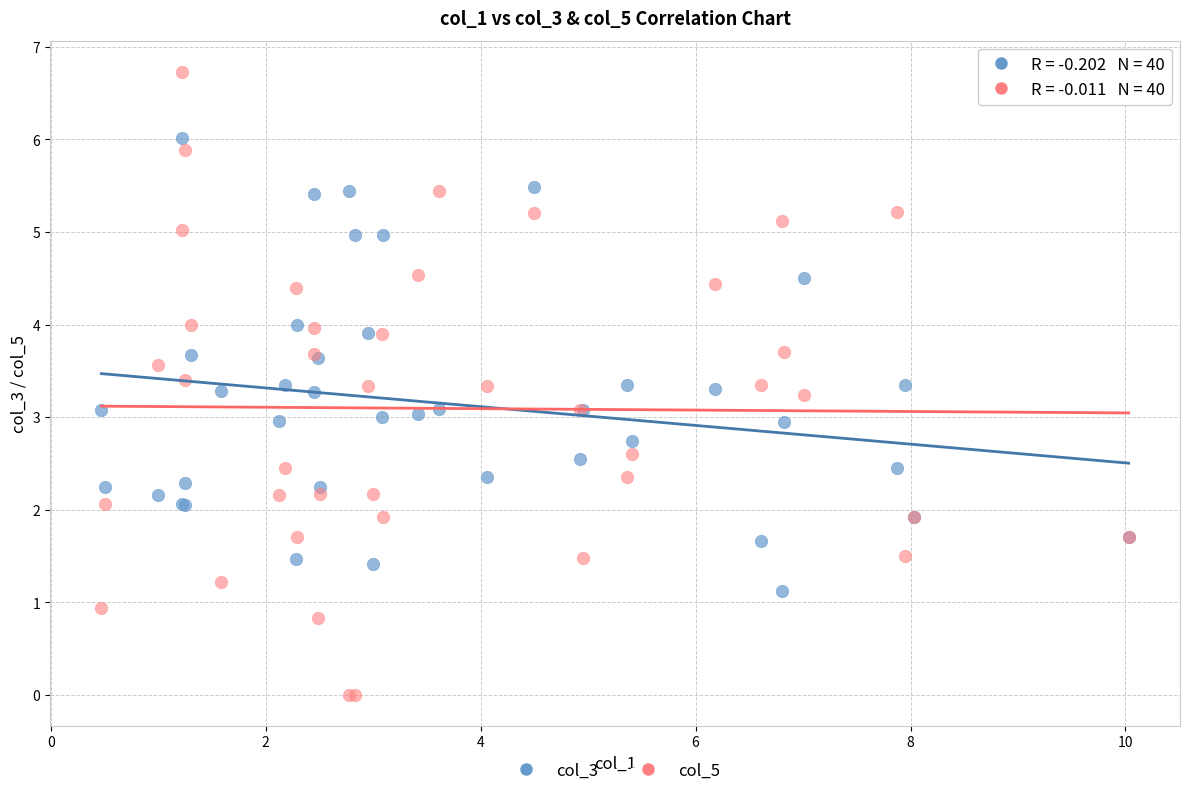

Which series has the widest spread of Y values?

col_5